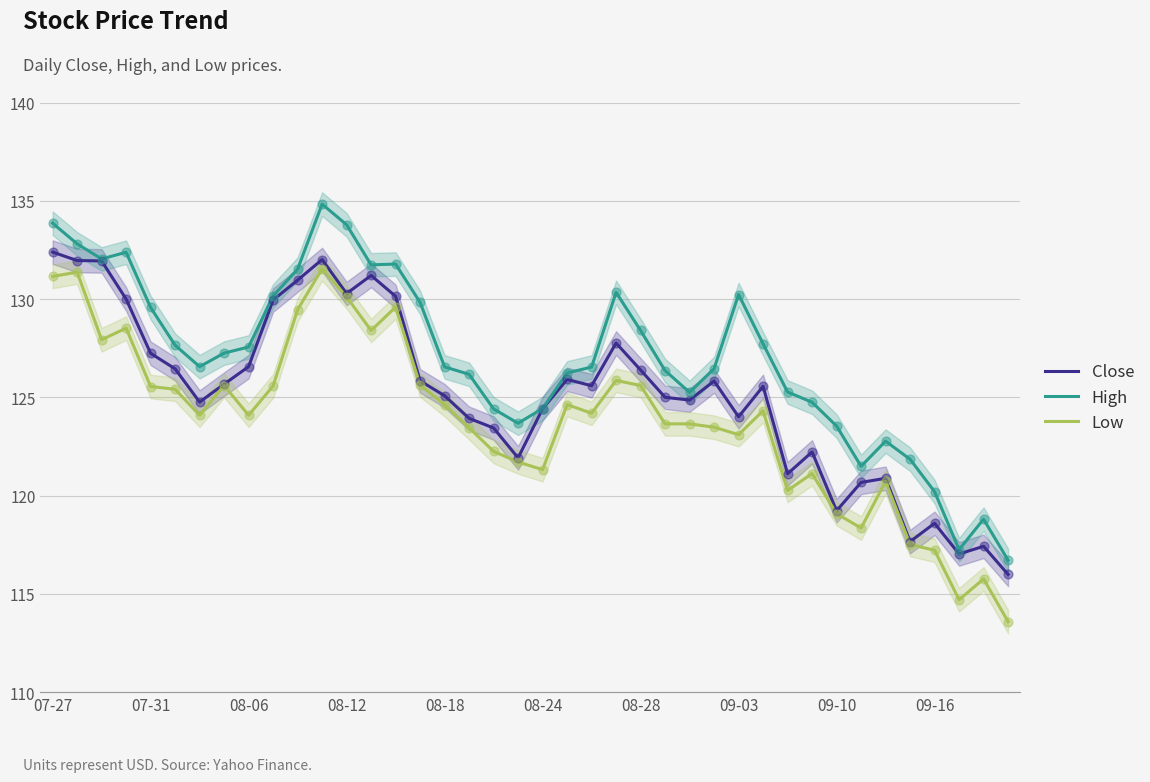

True or false: Low has a value of 130.1 at 08-12.

True